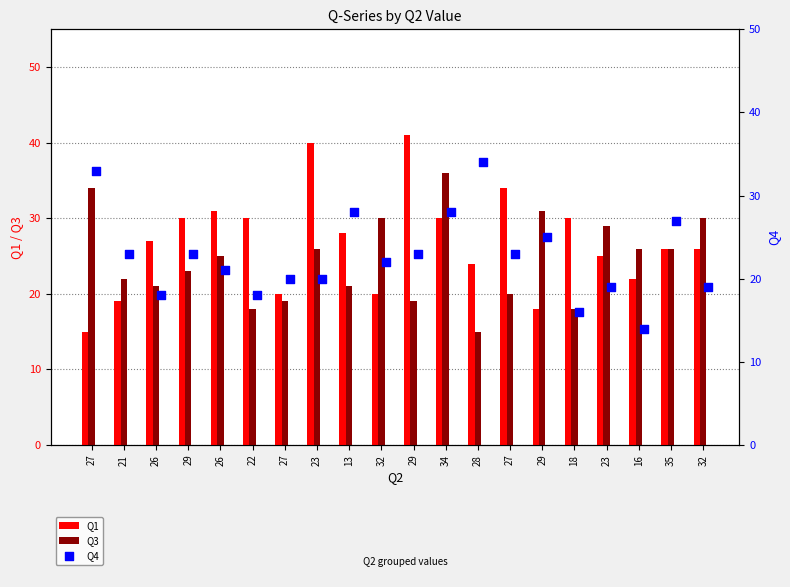

Is the value of Q1 at 32 greater than the value of Q4 at 32?

No